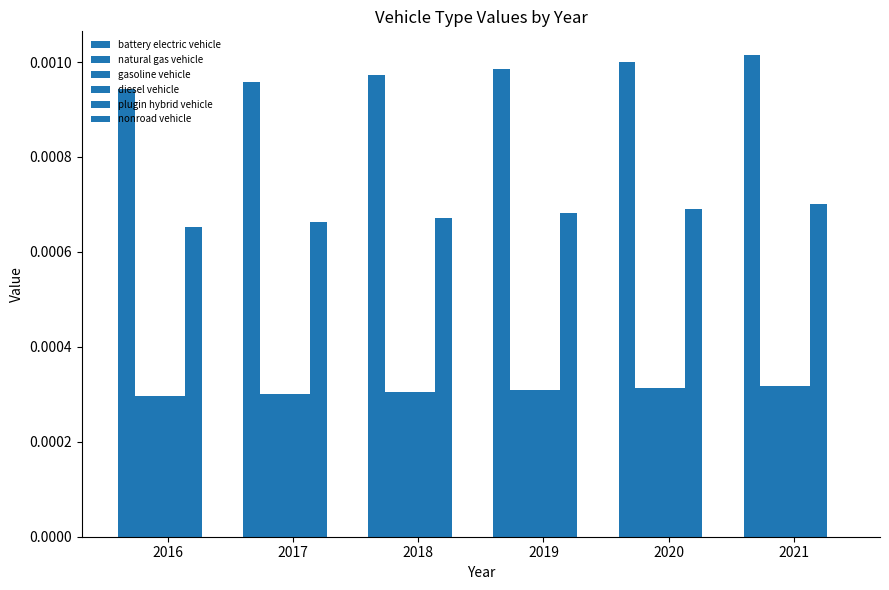

Are the bars horizontal?

No